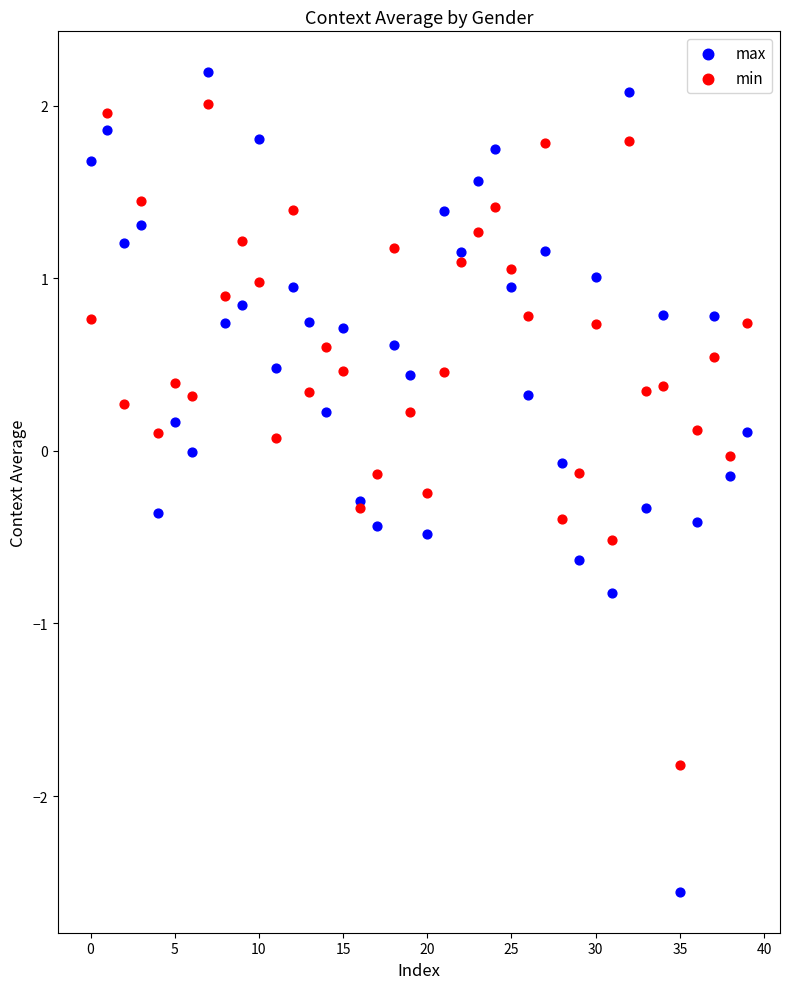

Which series reaches the minimum Y coordinate?

max